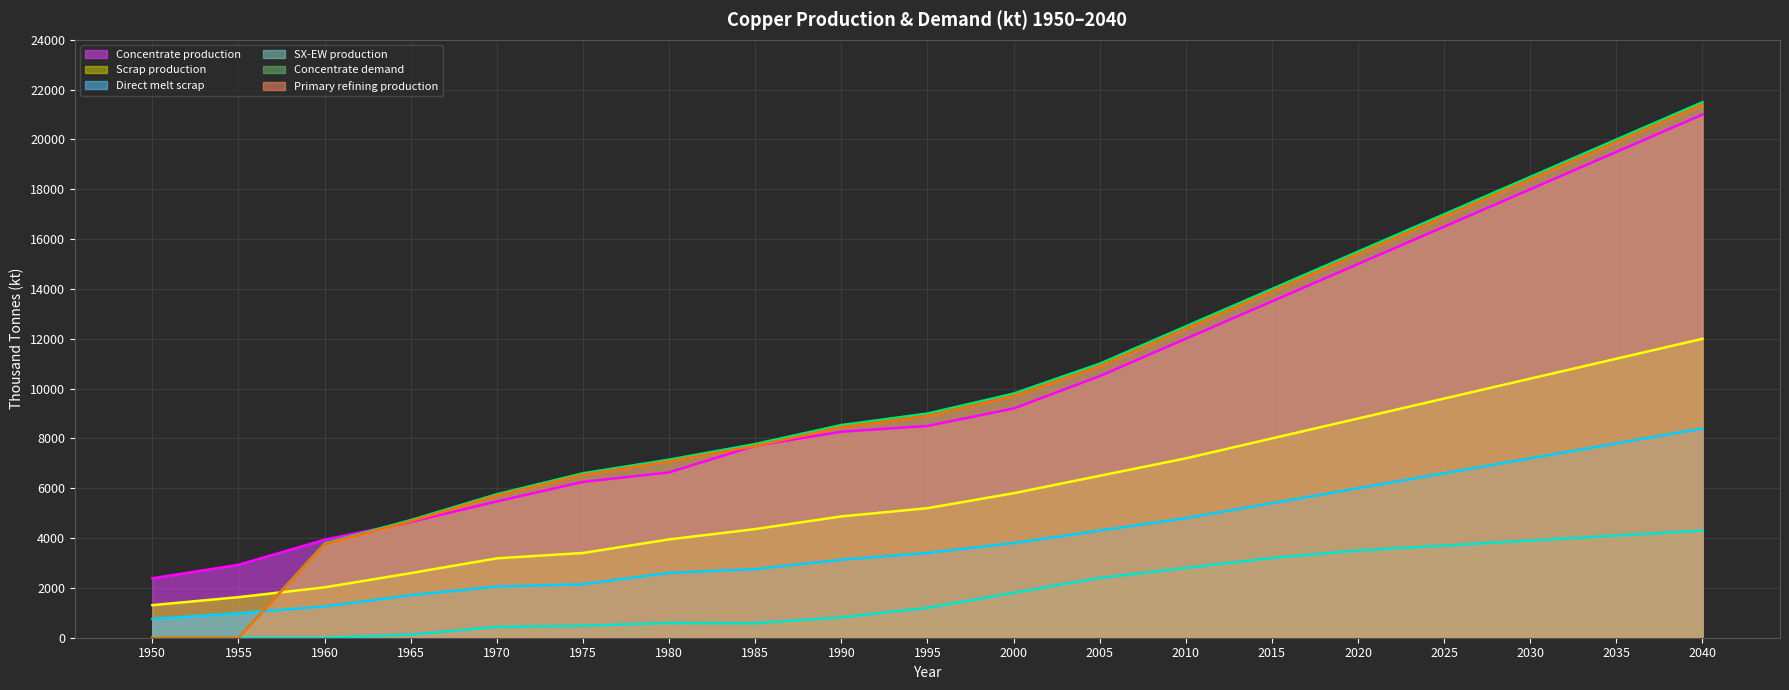

At which label is Scrap production closest to 6654?

2005